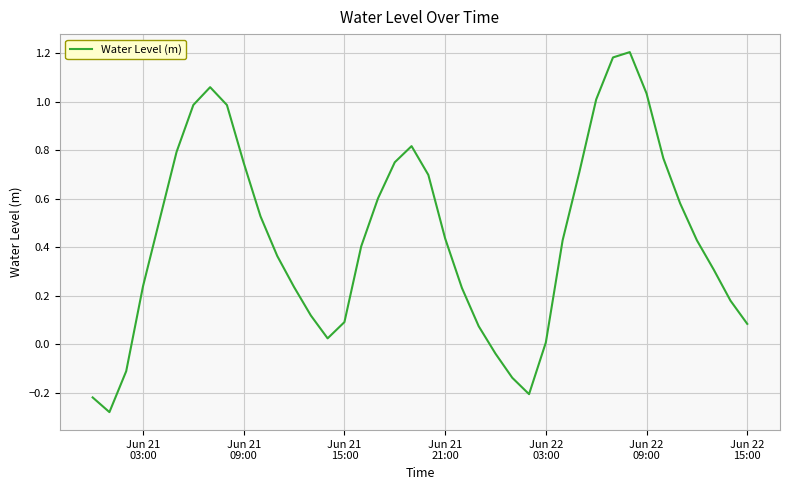

What is the difference between the maximum and minimum values?

1.5